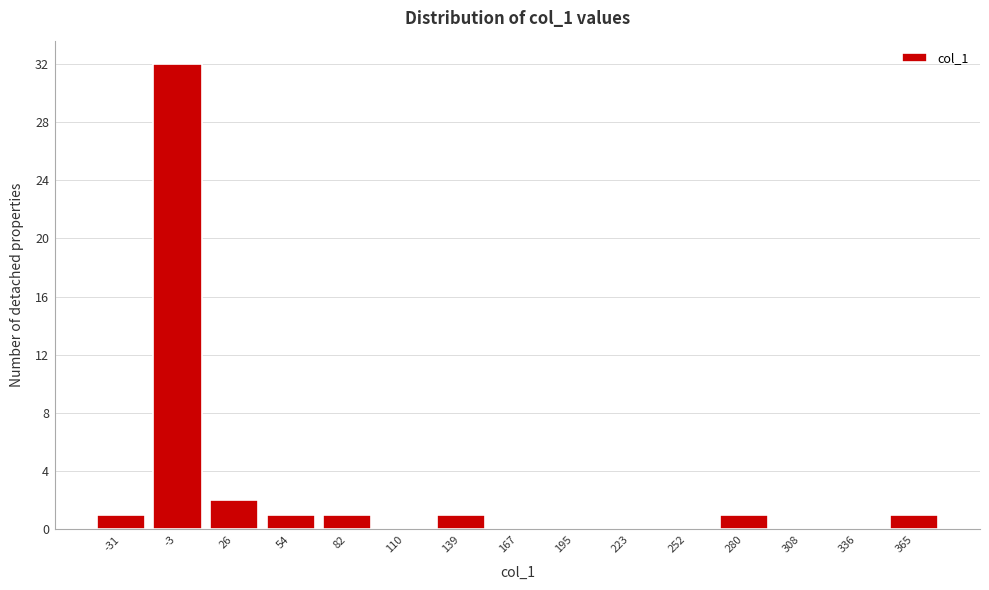

Reading left to right, transcribe all the data shown in this chart.

-31=1	-3=32	26=2	54=1	82=1	110=0	139=1	167=0	195=0	223=0	252=0	280=1	308=0	336=0	365=1